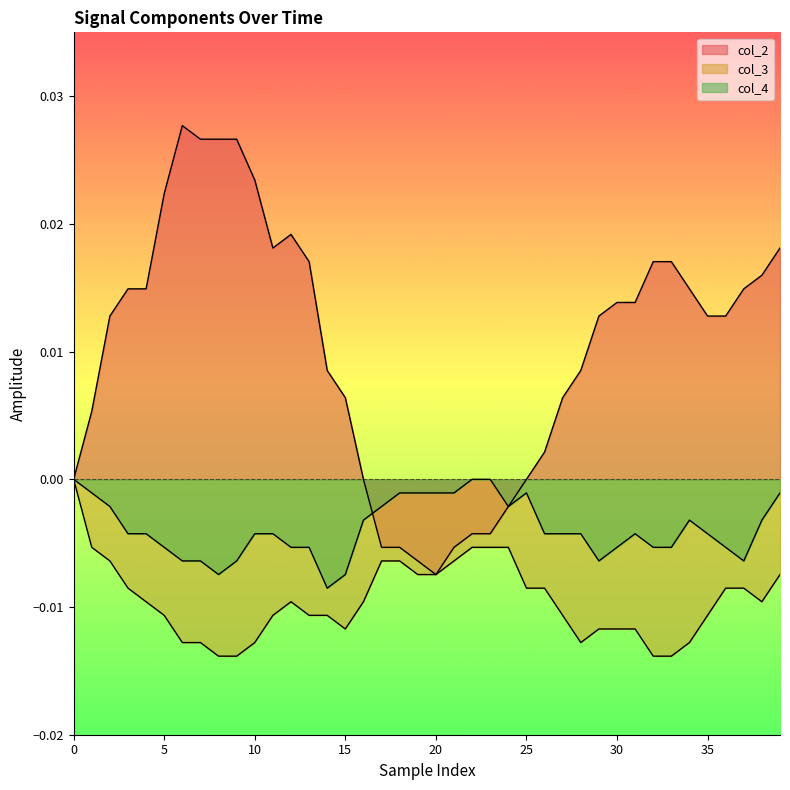

How many lines are shown in the chart?

3